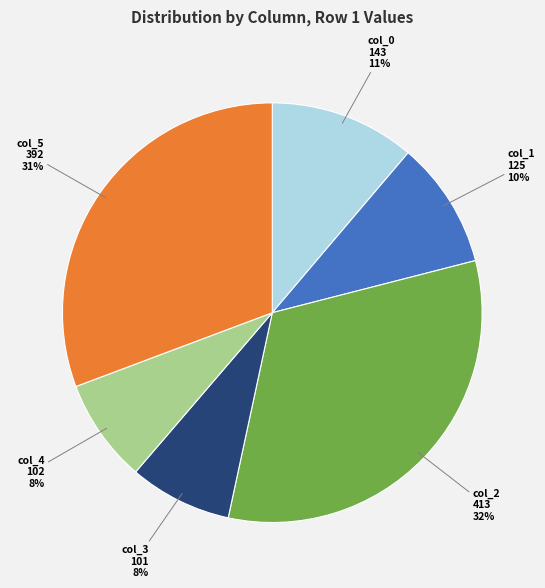

To the nearest percent, what is the difference between the largest and smallest slice percentages?

24%